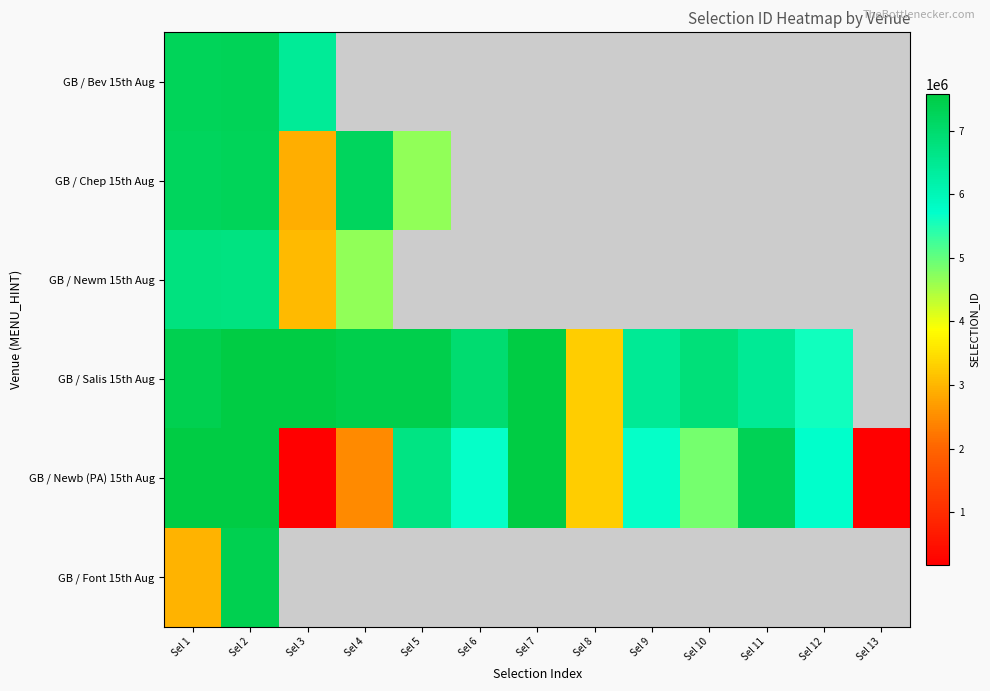

The GB / Font 15th Aug series shows 2973921.0 at Sel 1. True or false?

True